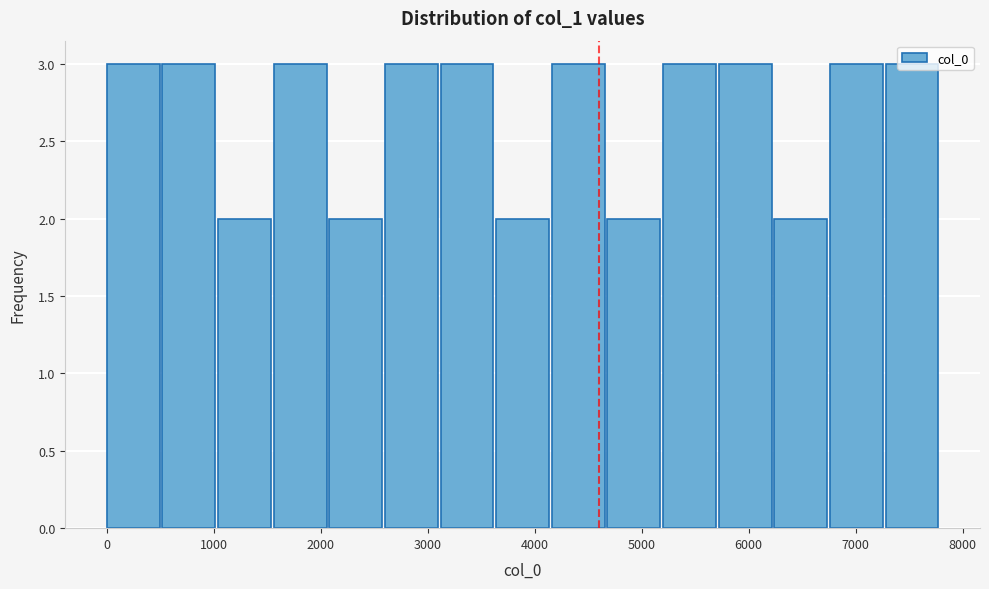

Reading left to right, list every bar in this chart as the range it spans on the x-axis followed by its height. Neither the bar edges nor the heights are printed on the chart, so give them approximately, as read against the axes.

0 to 520: 3
520 to 1040: 3
1040 to 1560: 2
1560 to 2080: 3
2080 to 2600: 2
2600 to 3120: 3
3120 to 3640: 3
3640 to 4160: 2
4160 to 4680: 3
4680 to 5200: 2
5200 to 5720: 3
5720 to 6240: 3
6240 to 6760: 2
6760 to 7280: 3
7280 to 7800: 3